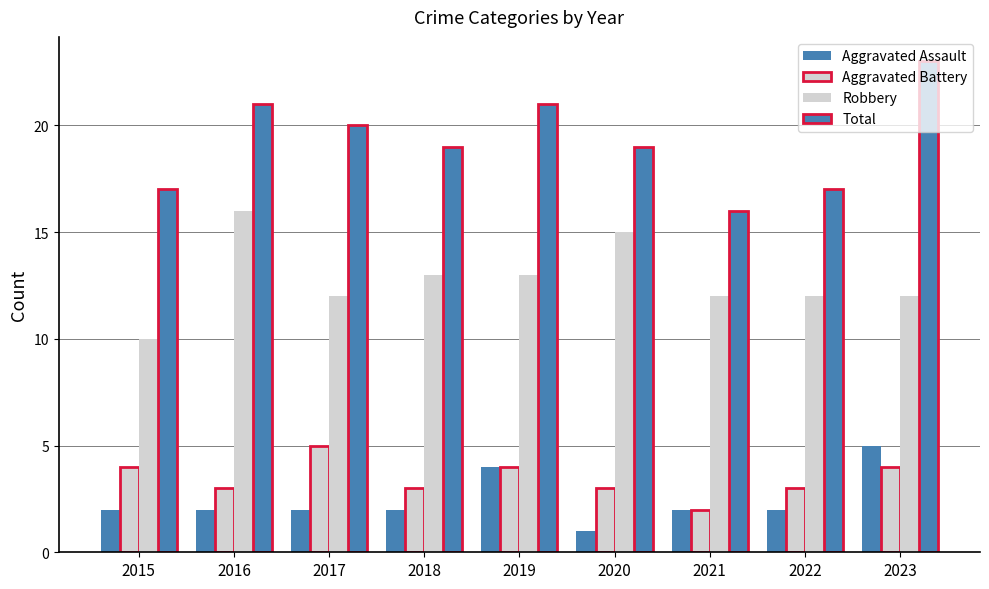

At which label does Aggravated Assault first exceed 2?

2019